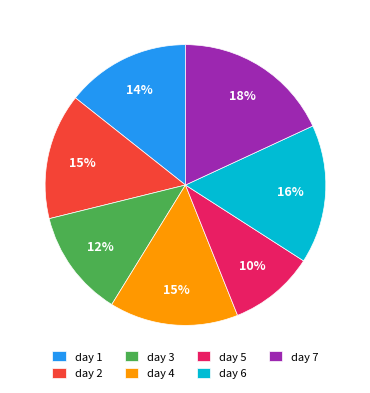

Which slice is the largest?

day 7